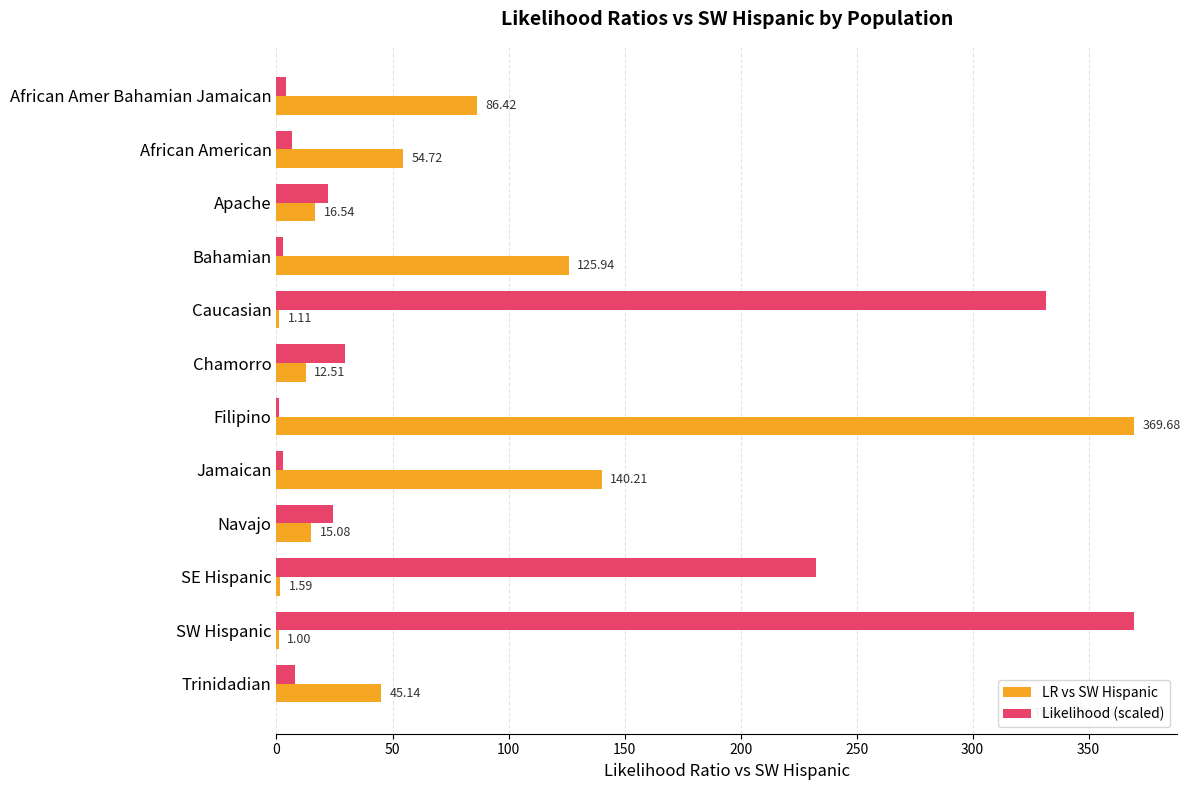

Between Caucasian and Navajo, which series saw the biggest shift?

Likelihood (scaled)